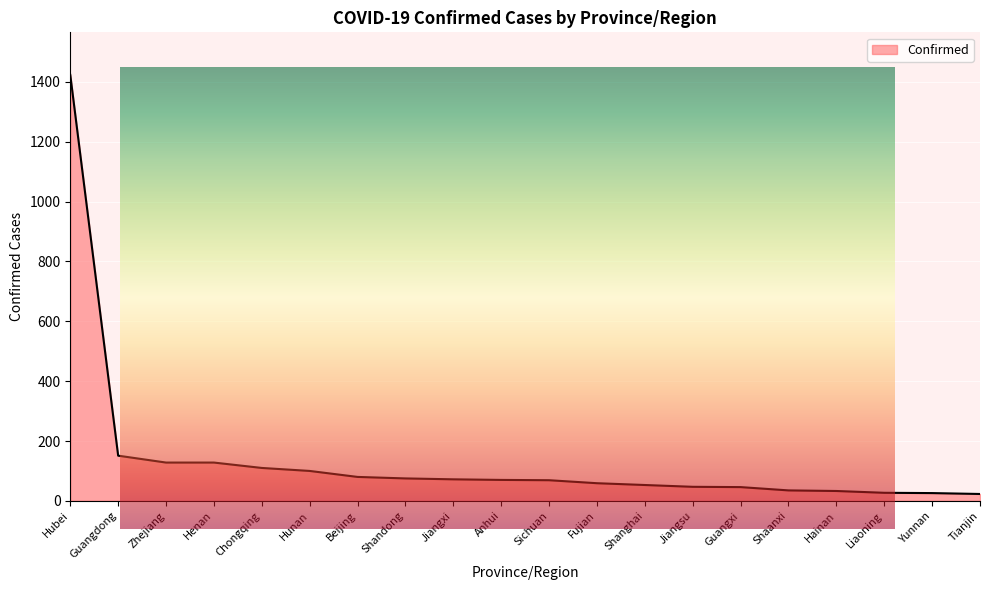

Where is the data nearest to the value 723?

Guangdong